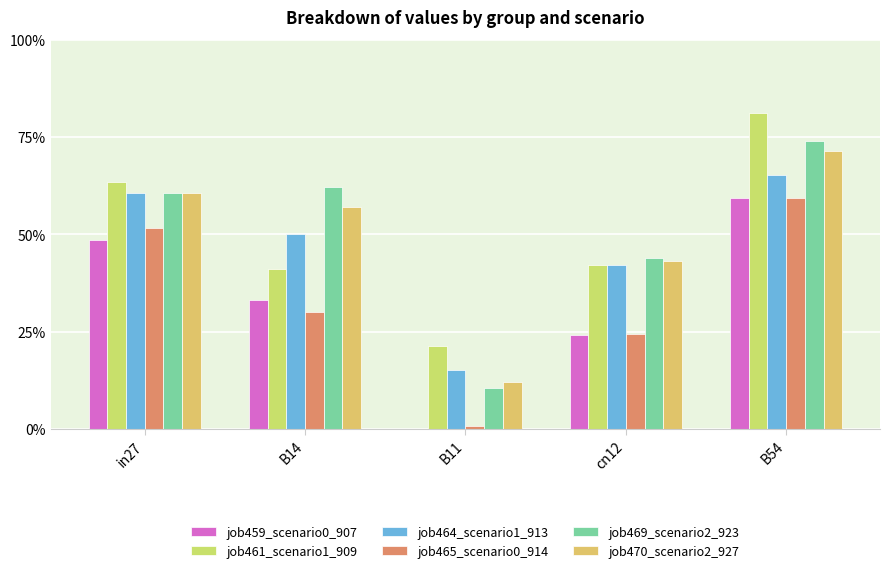

What value does the job461_scenario1_909 series have at cn12?

0.4